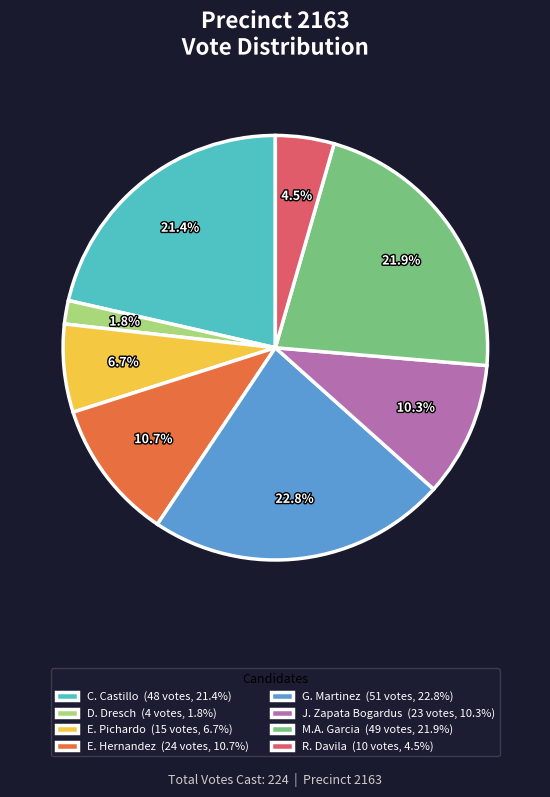

Does any single category account for the majority?

No